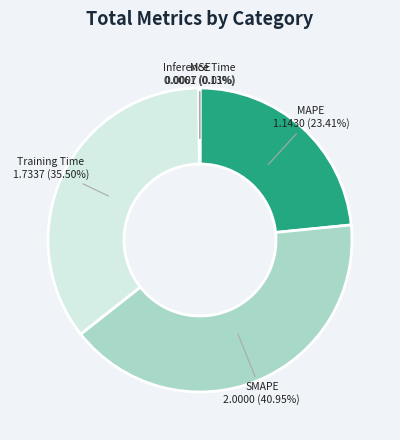

Which has a higher value, Training Time or MAPE?

Training Time